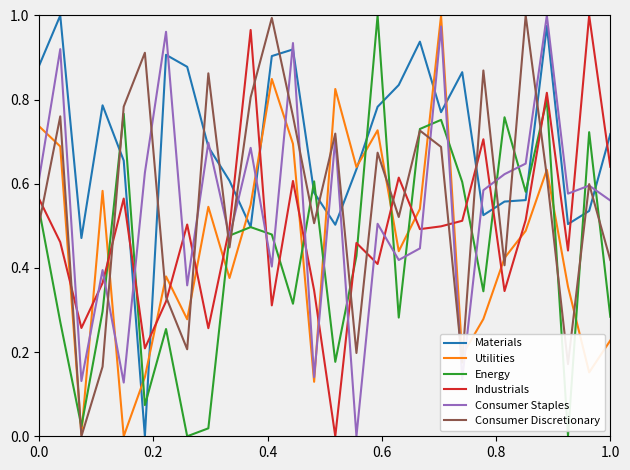

After their last crossing, which series has the higher values: Utilities or Industrials?

Industrials